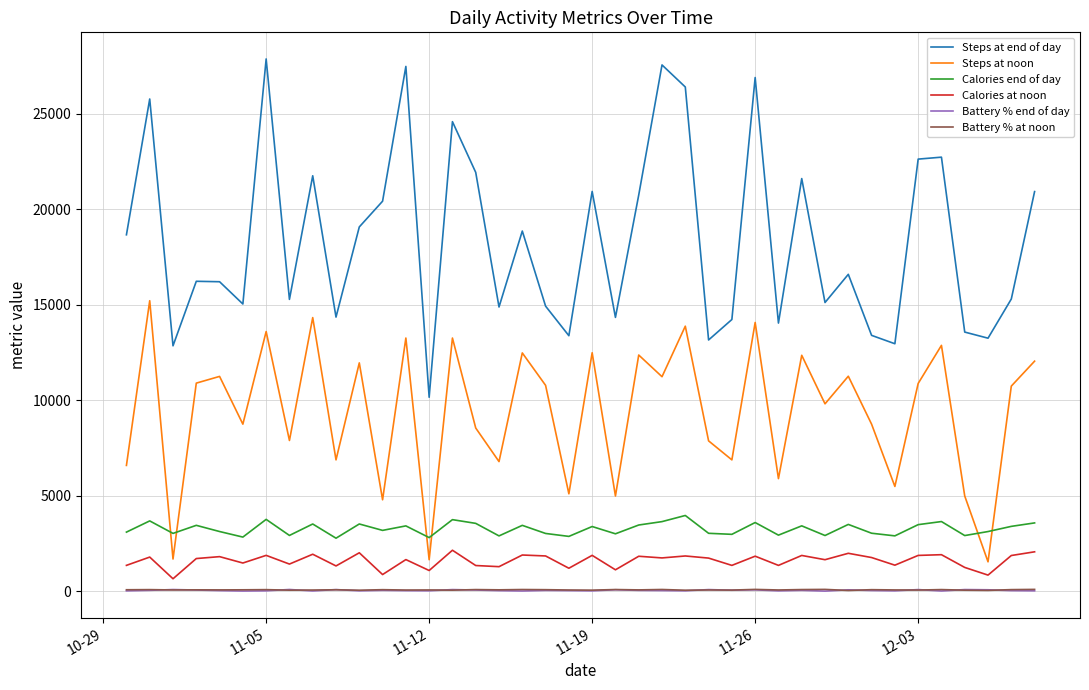

Which series has the largest total across all categories?

Steps at end of day